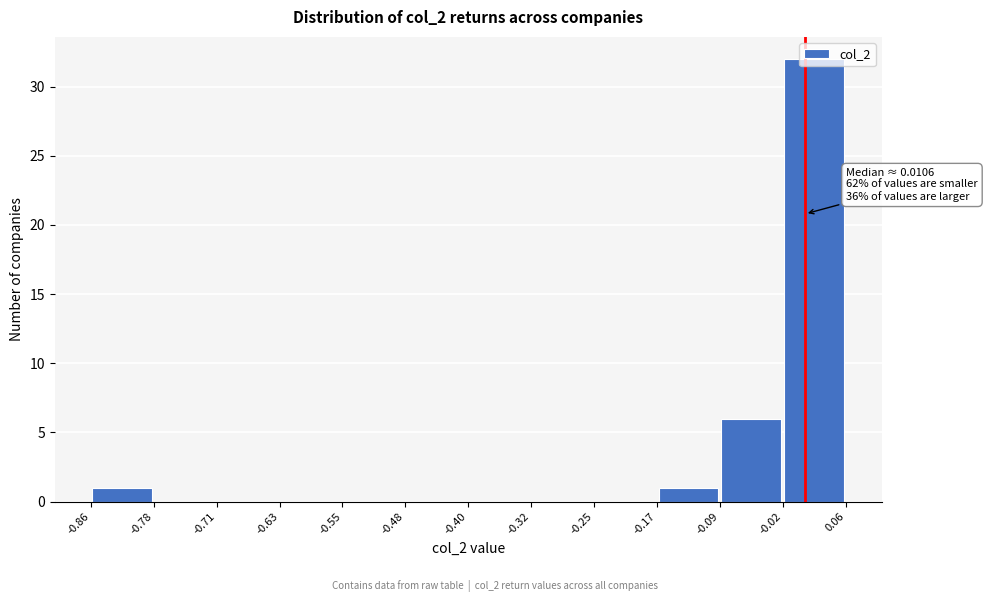

Over which range of the x-axis is the bar tallest?

-0.02 to 0.06